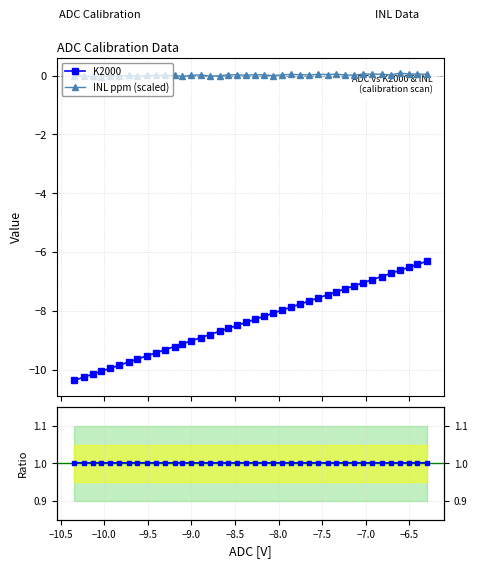

True or false: INL ppm (scaled) and K2000 intersect in this chart.

False